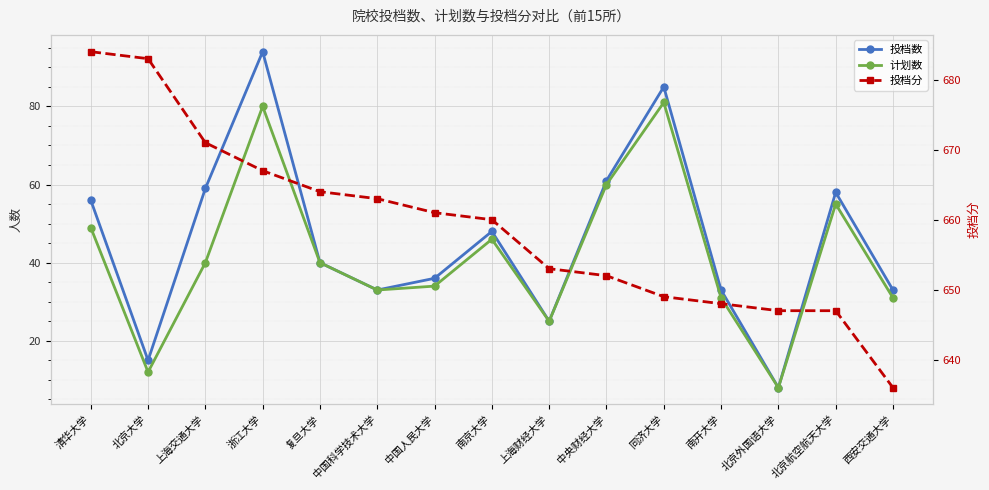

True or false: 计划数 and 投档分 cross at least once.

False